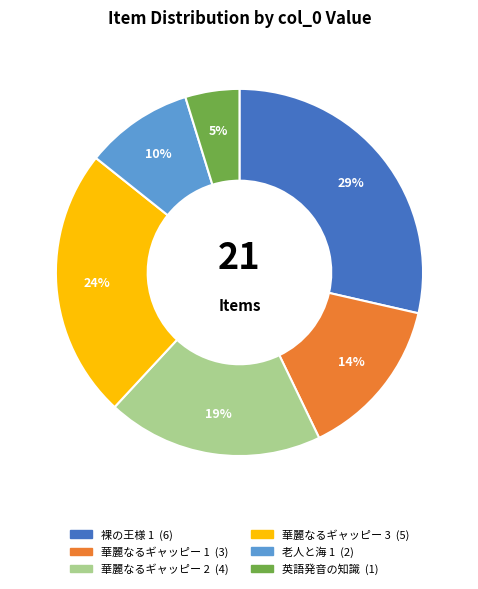

Combined, do 英語発音の知識 and 華麗なるギャッピー 2 account for over 50%?

No